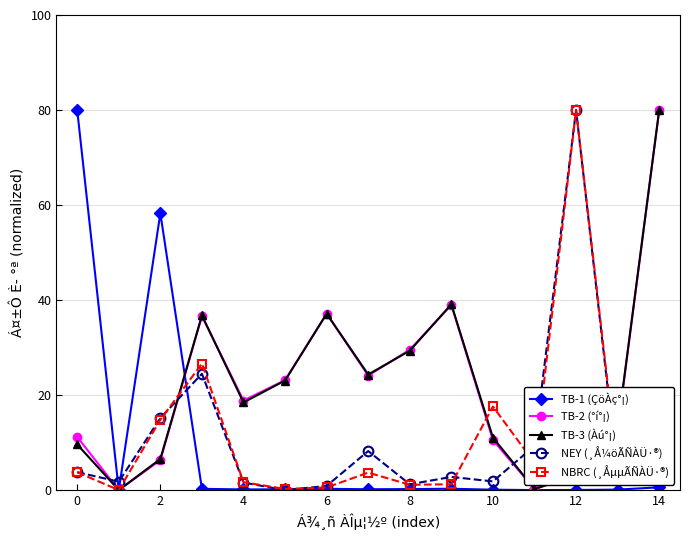

At how many categories does at least one series exceed 74?

3